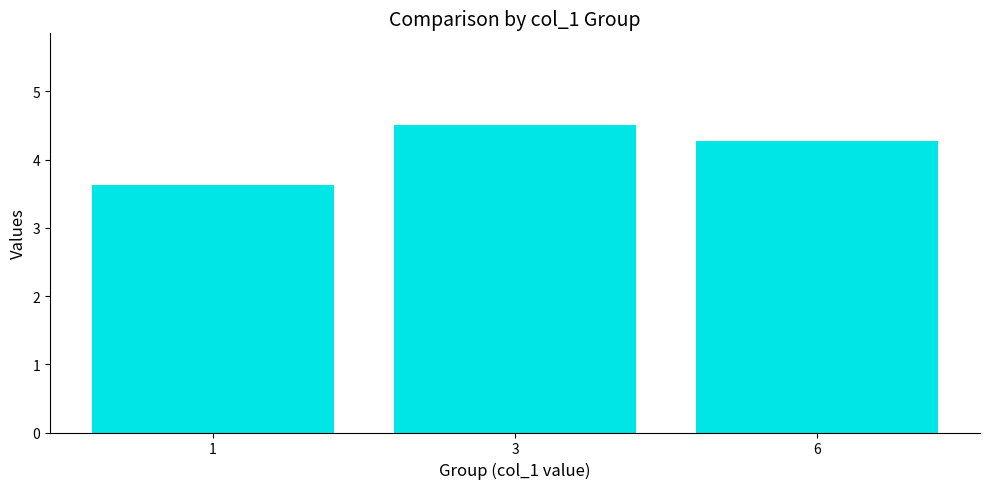

What is the difference between the maximum and minimum values?

0.9